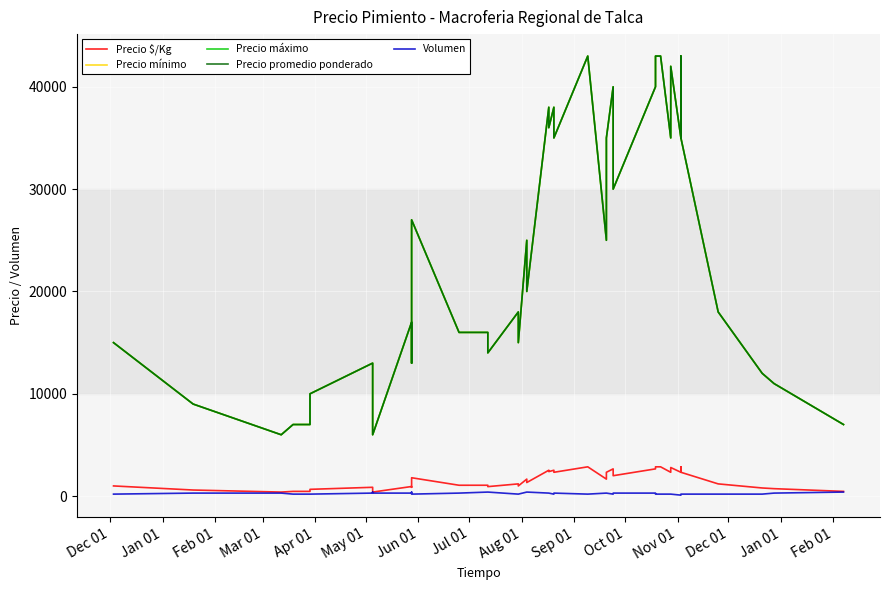

Reading right to left, transcribe all the data shown in this chart.

Precio $/Kg: 467	733	800	1200	2333	2867	2333	2800	2333	2867	2867	2667	2000	2667	2333	1667	2867	2333	2533	2400	2533	1333	1667	1000	1200	933	1067	1067	1800	867	944	400	600	867	667	467	467	400	600	1000
Precio mínimo: 7000	11000	12000	18000	35000	43000	35000	42000	35000	43000	43000	40000	30000	40000	35000	25000	43000	35000	38000	36000	38000	20000	25000	15000	18000	14000	16000	16000	27000	13000	17000	6000	9000	13000	10000	7000	7000	6000	9000	15000
Precio máximo: 7000	11000	12000	18000	35000	43000	35000	42000	35000	43000	43000	40000	30000	40000	35000	25000	43000	35000	38000	36000	38000	20000	25000	15000	18000	14000	16000	16000	27000	13000	17000	6000	9000	13000	10000	7000	7000	6000	9000	15000
Precio promedio ponderado: 7000	11000	12000	18000	35000	43000	35000	42000	35000	43000	43000	40000	30000	40000	35000	25000	43000	35000	38000	36000	38000	20000	25000	15000	18000	14000	16000	16000	27000	13000	17000	6000	9000	13000	10000	7000	7000	6000	9000	15000
Volumen: 400	300	200	200	200	200	100	200	200	200	200	300	300	200	300	300	200	300	200	300	300	400	400	200	200	400	400	300	200	400	300	300	400	300	200	200	200	300	300	200